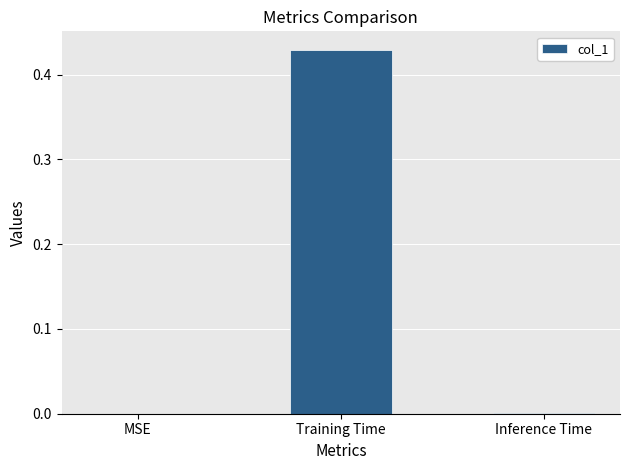

What is the change in value from MSE to Training Time?

+0.4